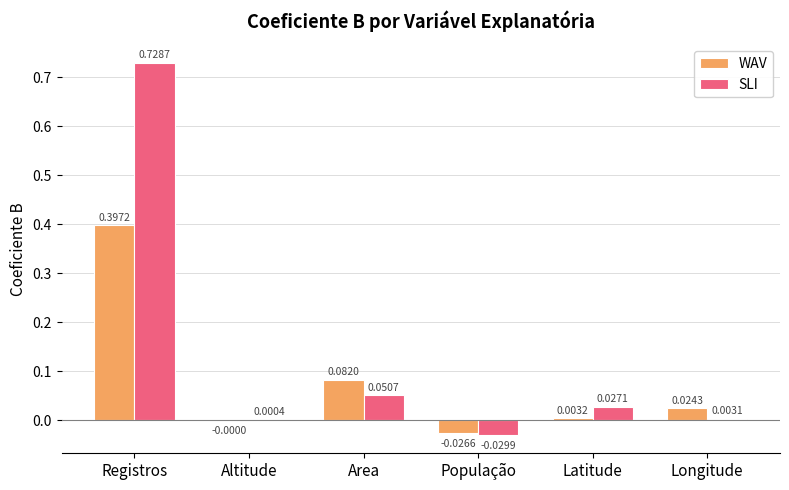

Which series has the largest total across all categories?

SLI